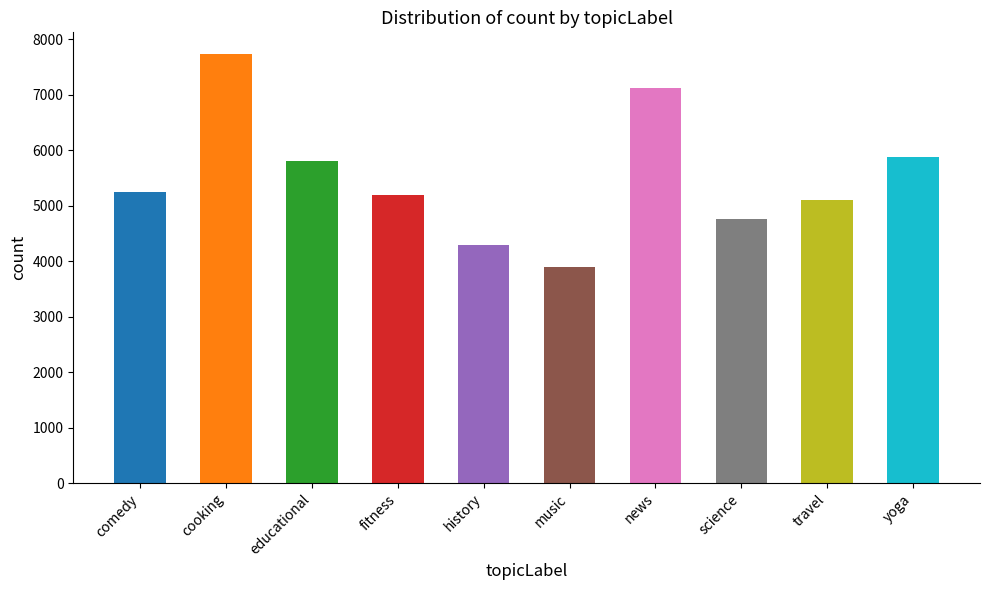

What is the average value?

5505